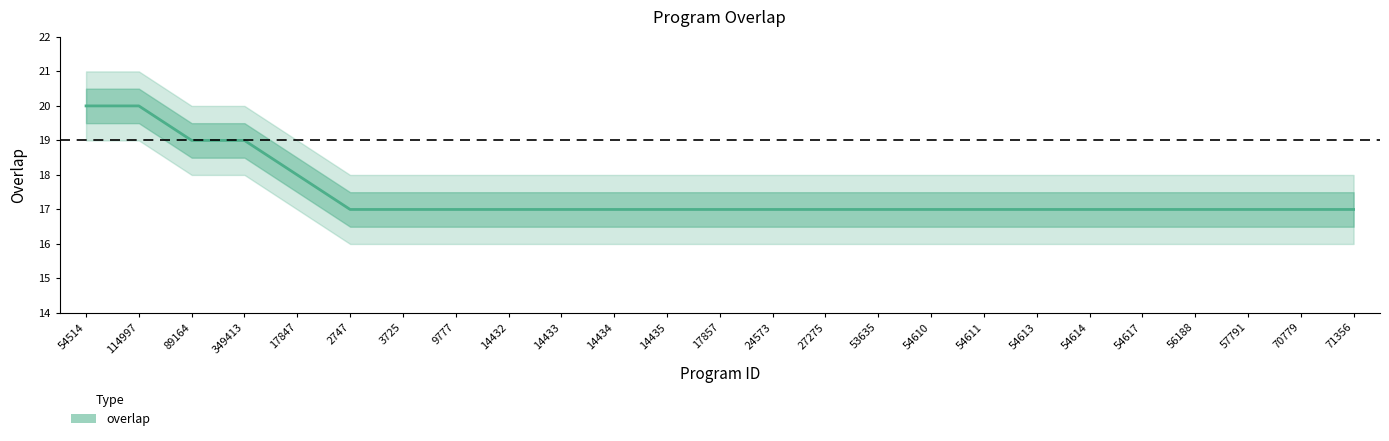

List the labels in order of value, largest first.

54514, 114997, 89164, 349413, 17847, 2747, 3725, 9777, 14432, 14433, 14434, 14435, 17857, 24573, 27275, 53635, 54610, 54611, 54613, 54614, 54617, 56188, 57791, 70779, 71356